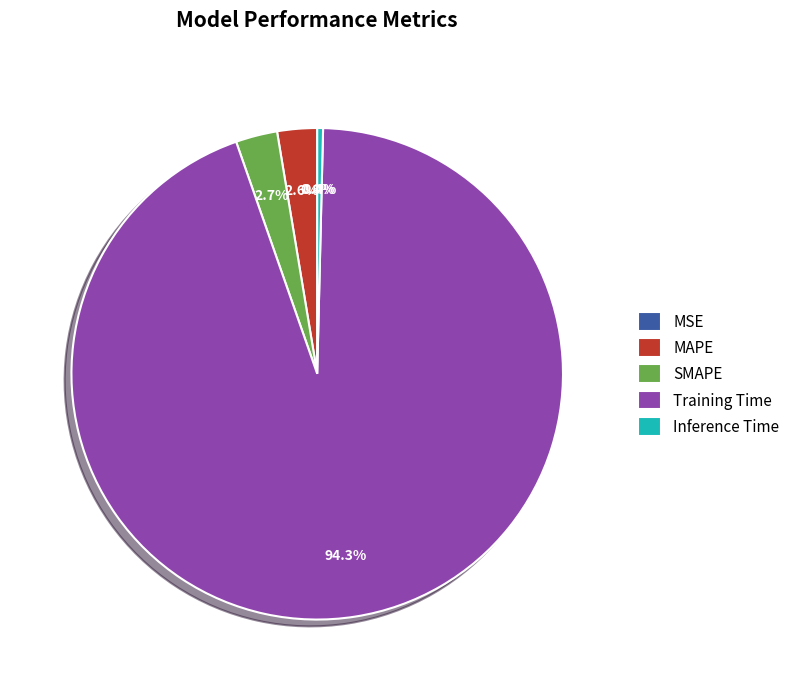

Is there any slice that represents more than half of the pie?

Yes